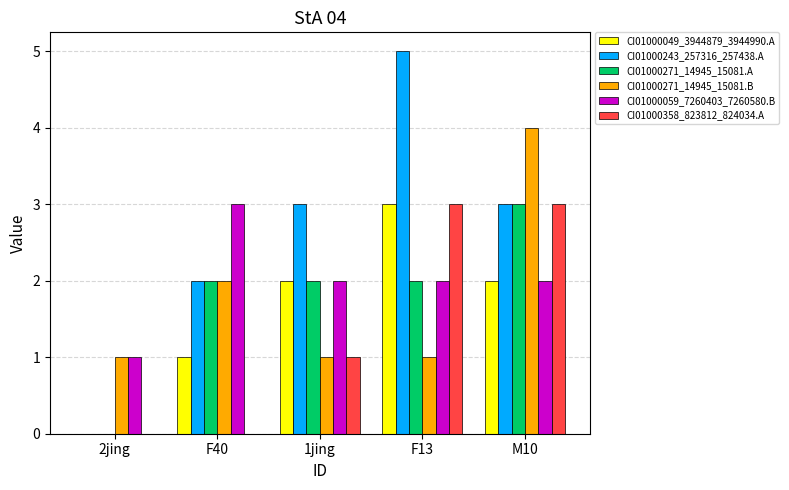

Which label corresponds to the largest value in the chart?

F13